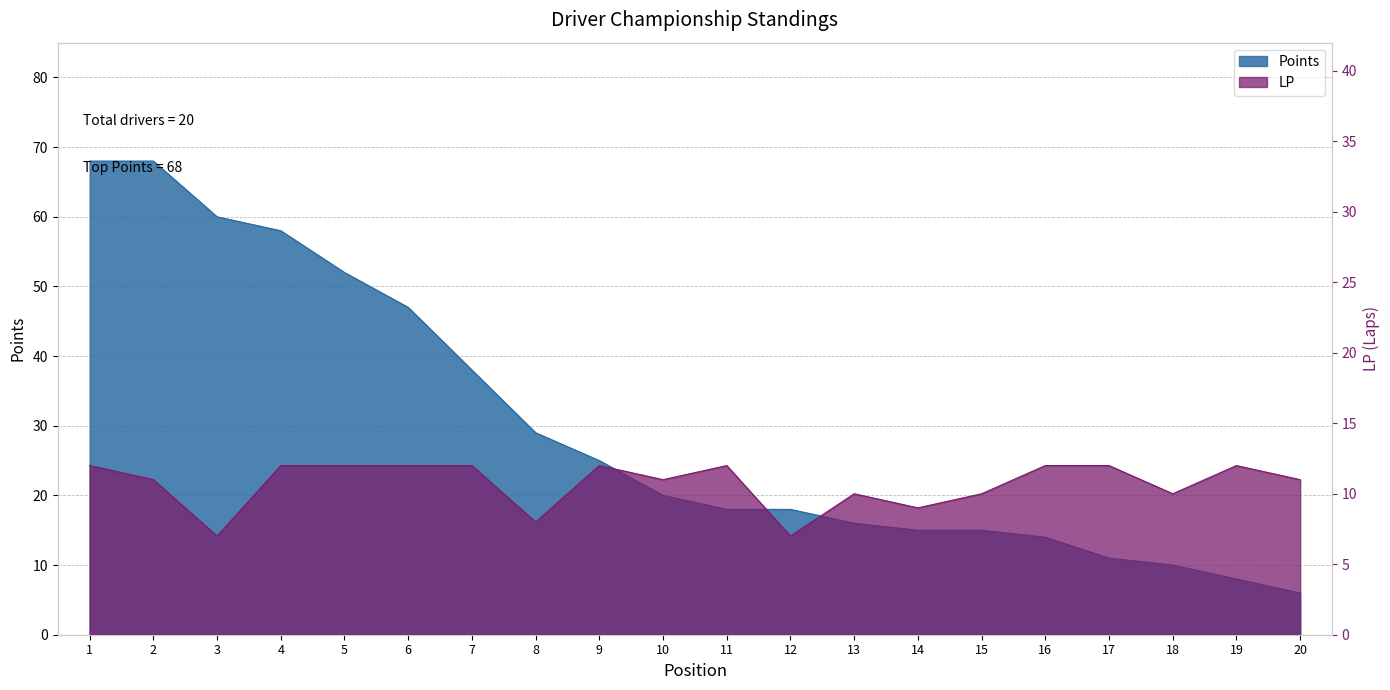

The LP series shows 16 at 10. True or false?

False